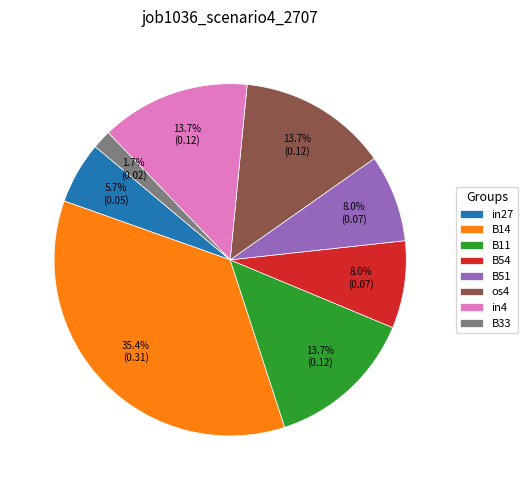

To the nearest percent, what is the average slice percentage?

12%